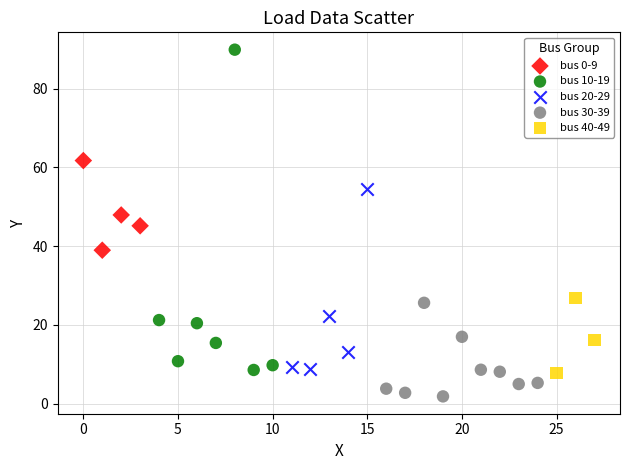

What are all the series names shown in the legend?

bus 0-9, bus 10-19, bus 20-29, bus 30-39, bus 40-49